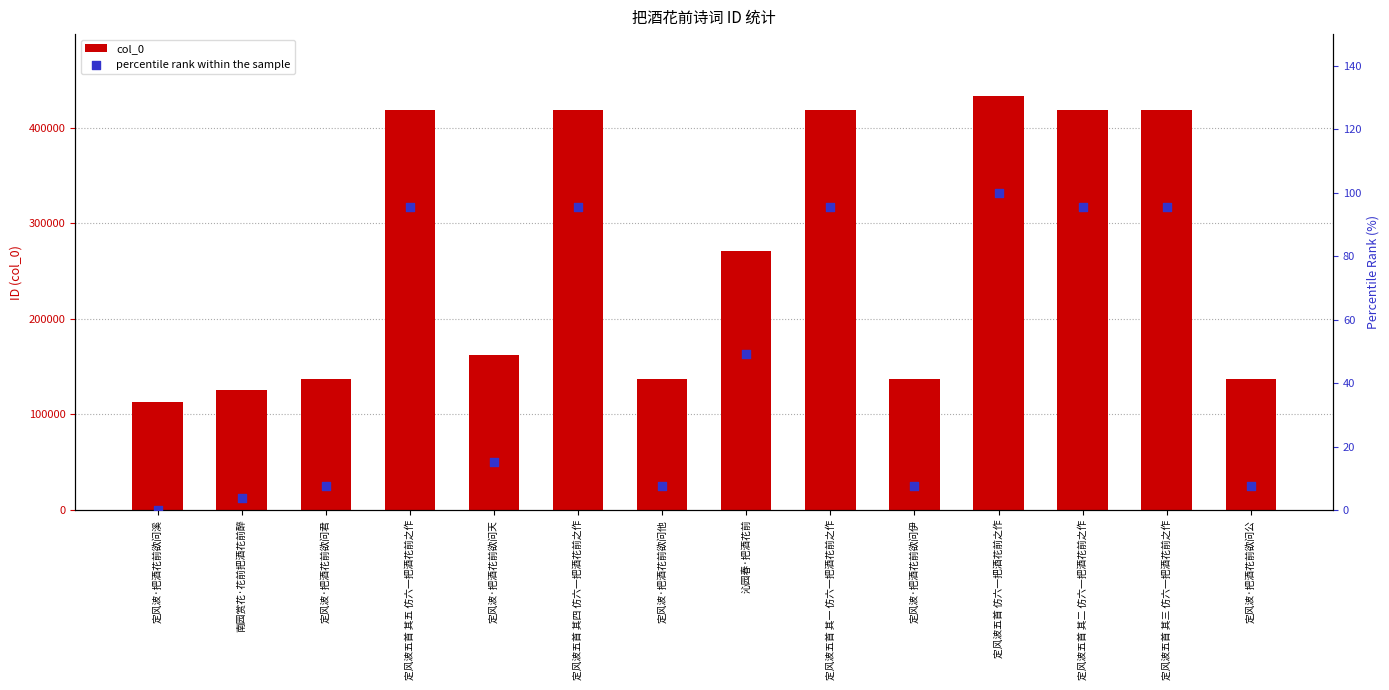

At which category is the sum across all series the highest?

定风波五首 仿六一把酒花前之作